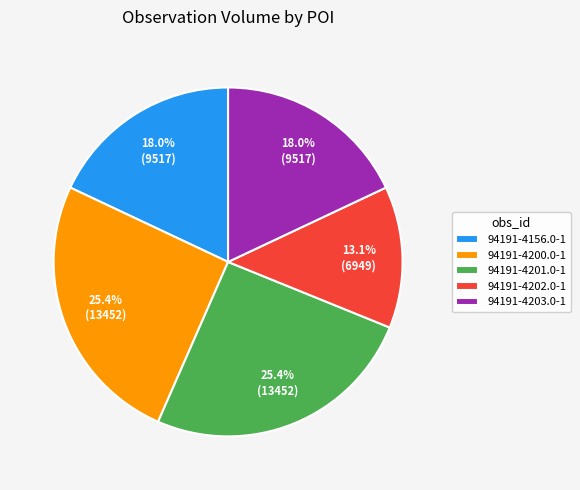

To the nearest percent, what is the average slice percentage?

20%